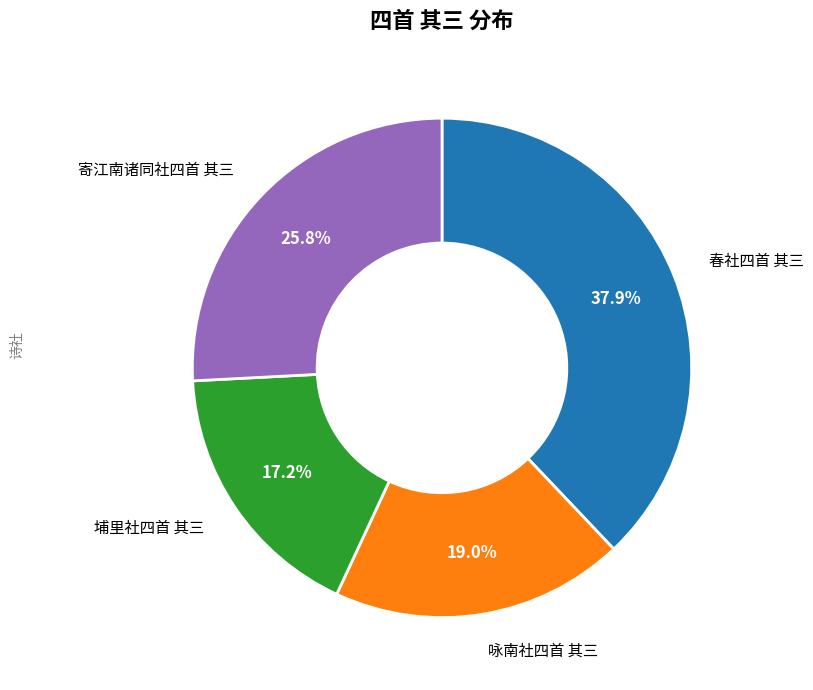

Does any single category account for the majority?

No